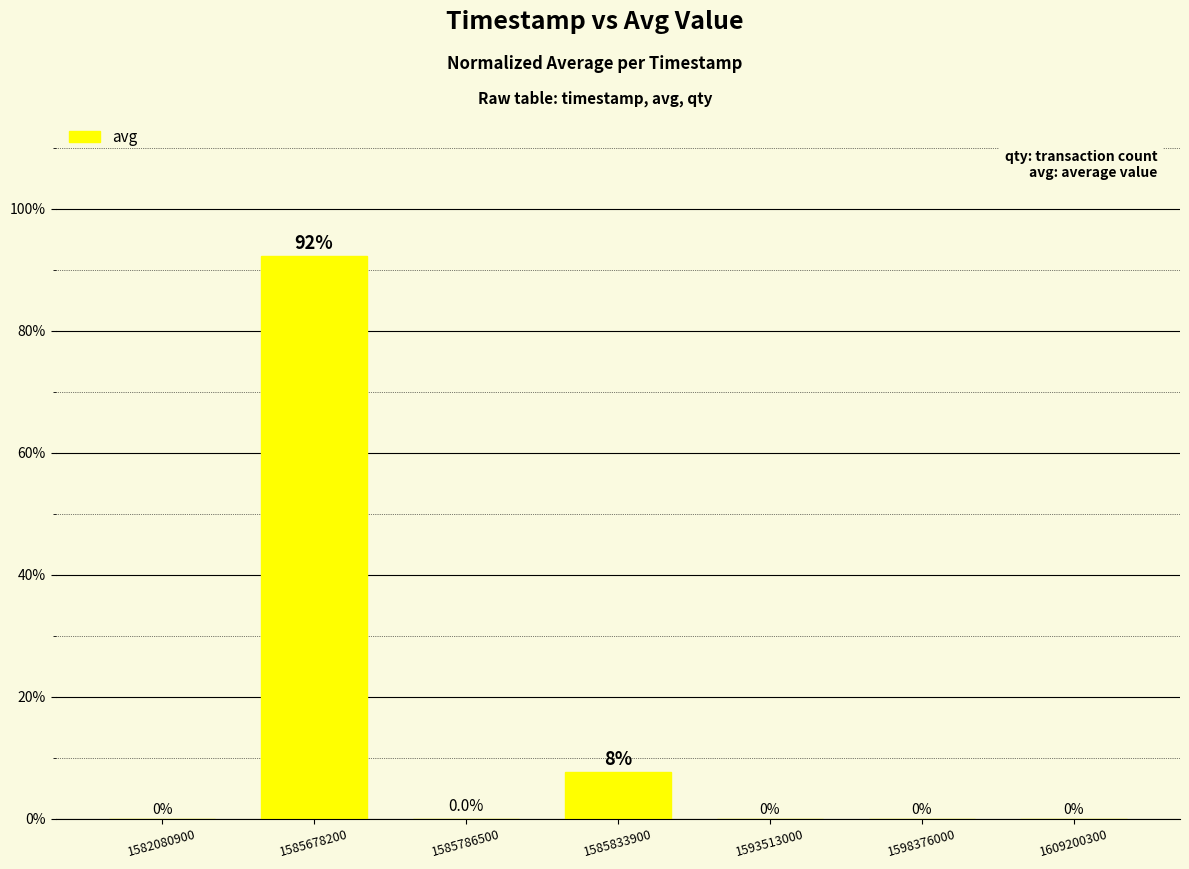

How many distinct data groups are displayed?

1